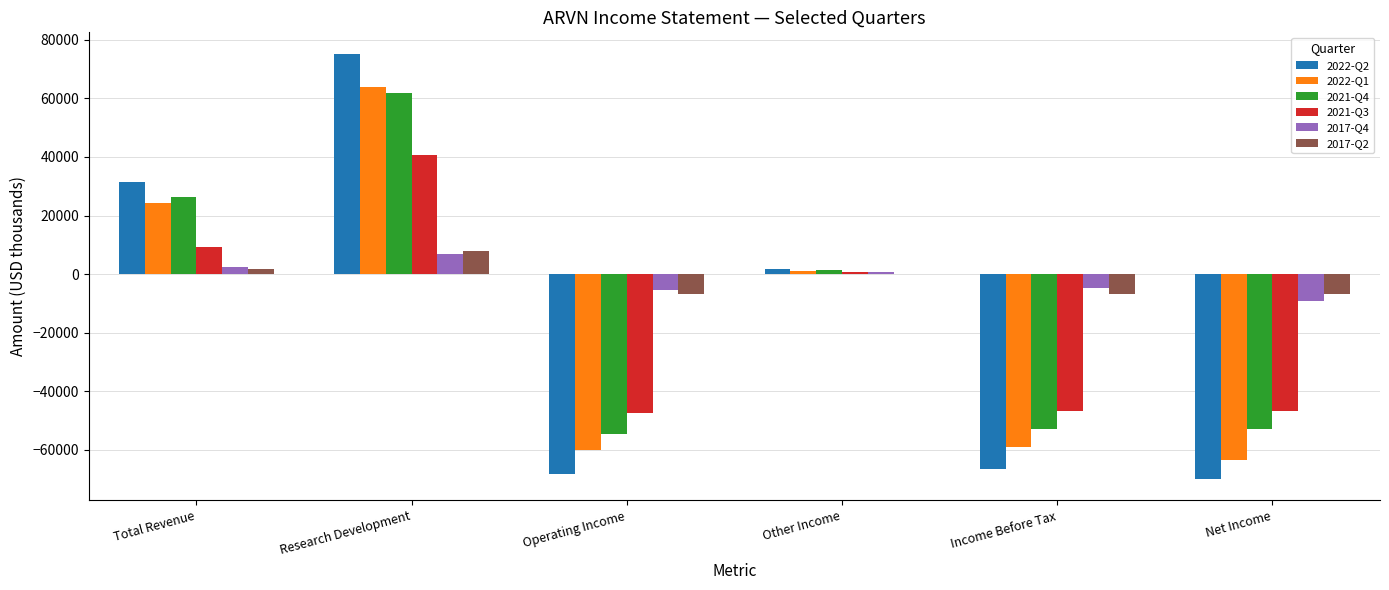

How many groups of bars are there?

6